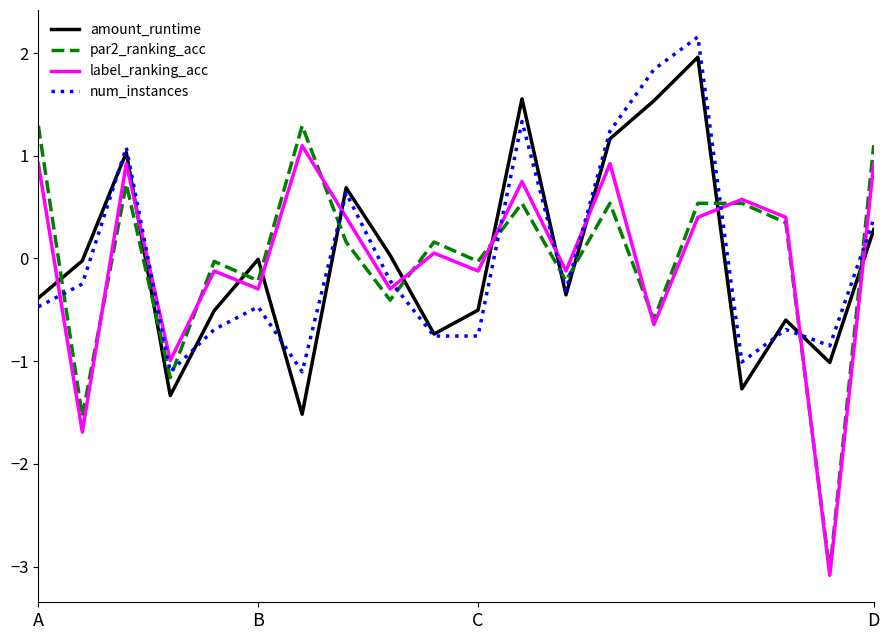

Which series has the widest spread of values?

par2_ranking_acc